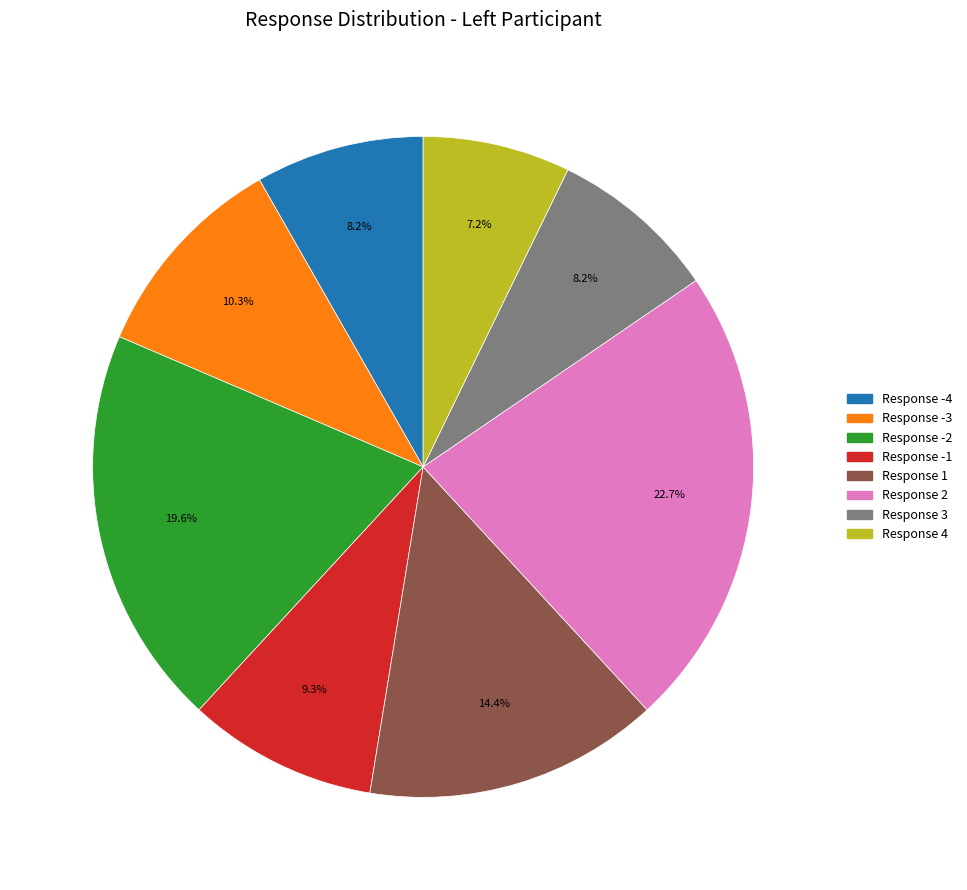

Is there a majority slice in this chart?

No